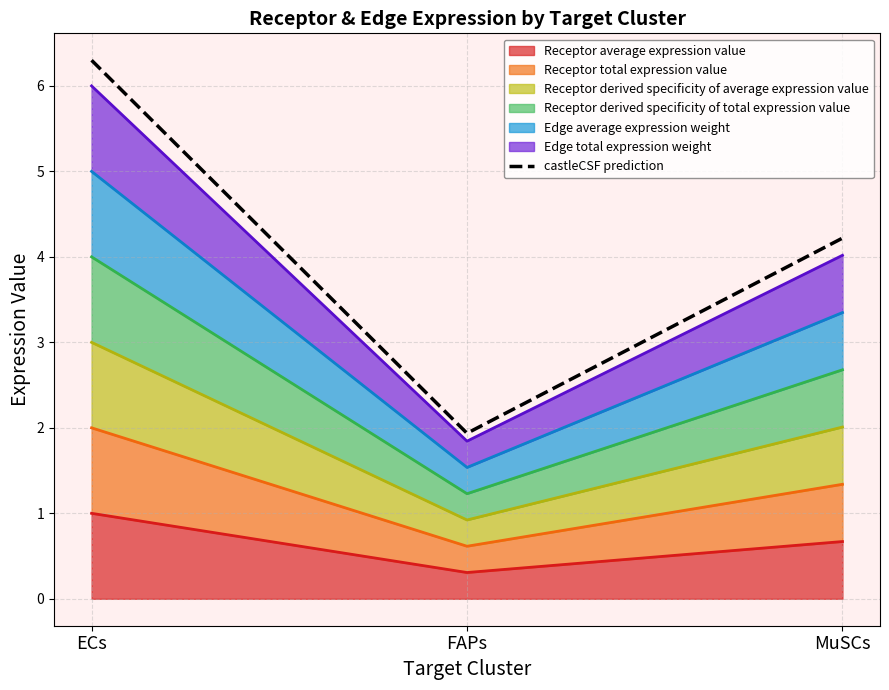

What is the ratio of the value at MuSCs to the value at ECs?

0.7